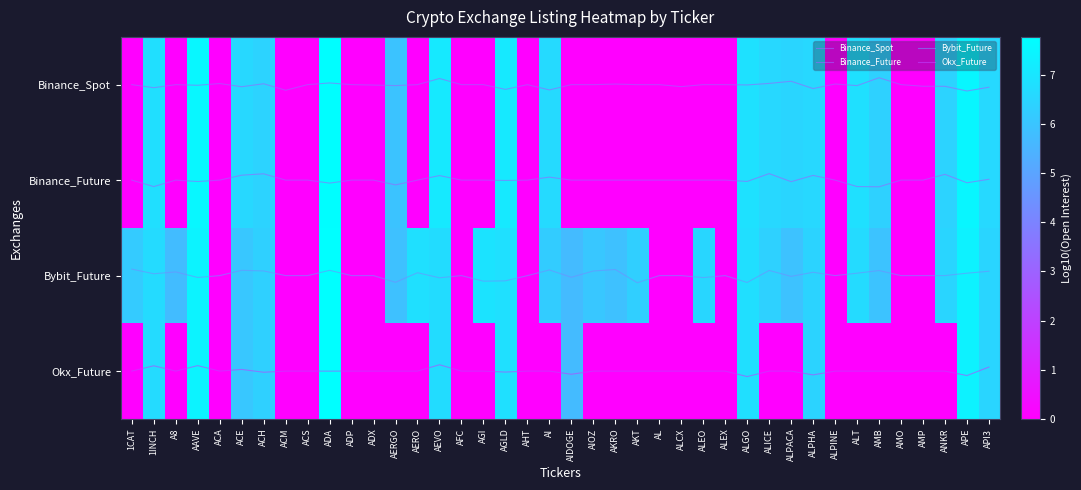

Where is row_0 nearest to the value 3?

AERGO